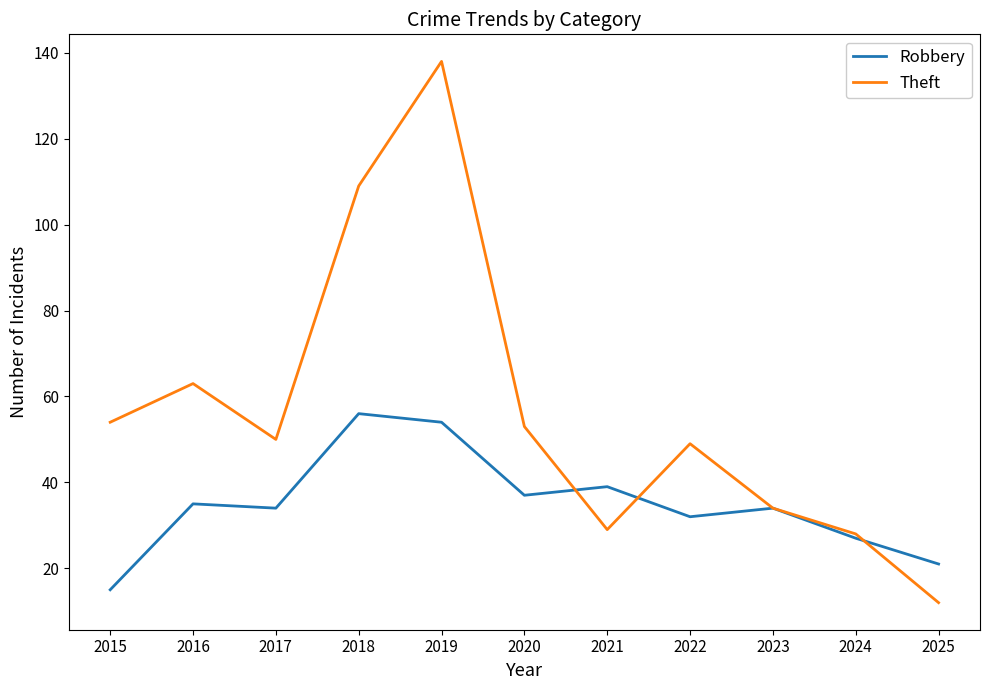

Which label corresponds to the largest value in the chart?

2019